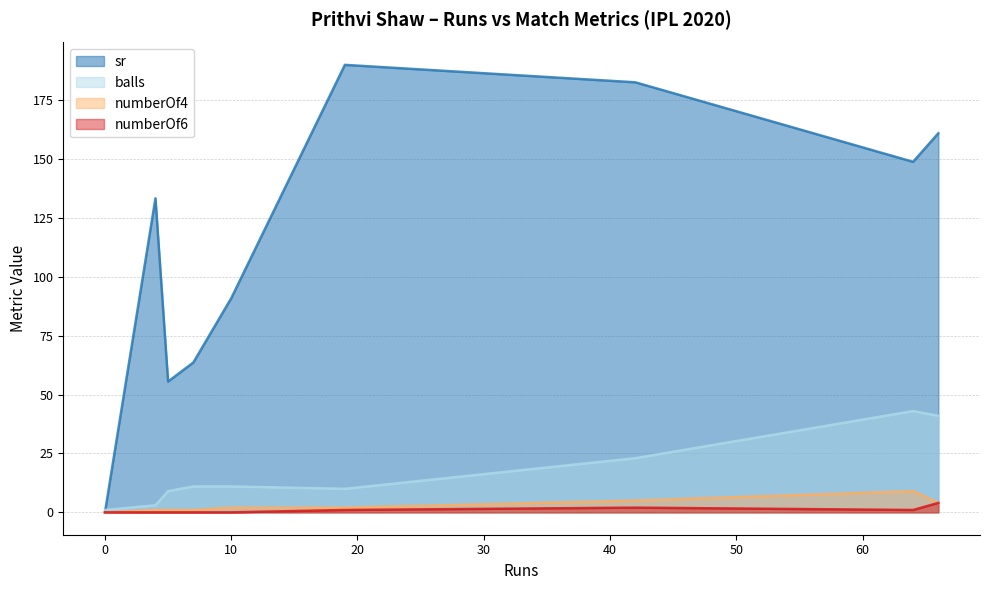

At how many categories does at least one series exceed 114?

5